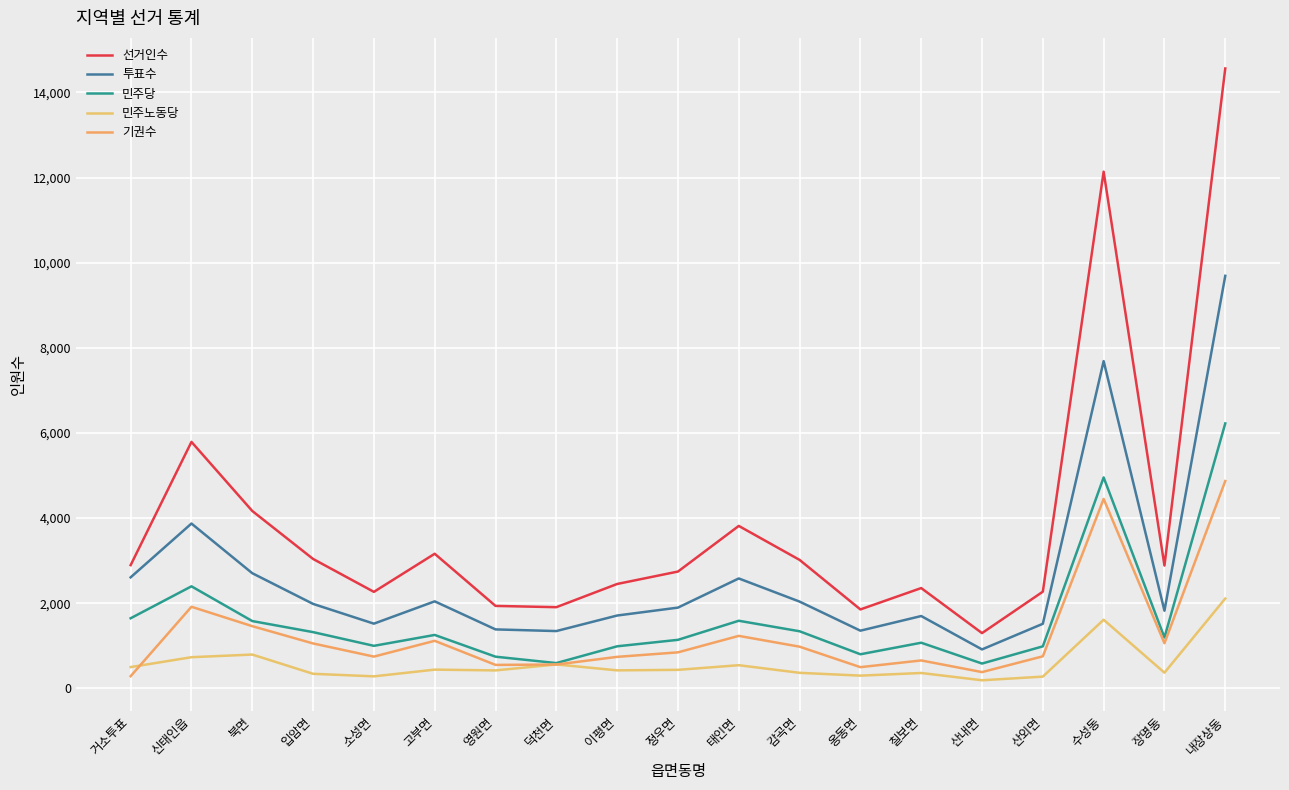

Does the chart have visible grid lines?

Yes